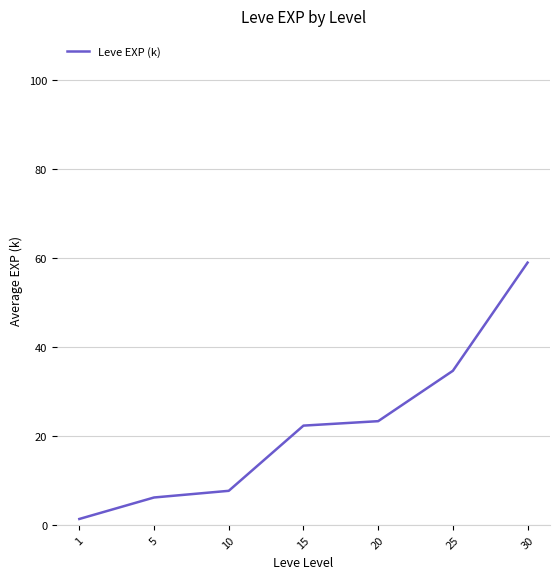

What is the smallest value displayed?

1.3